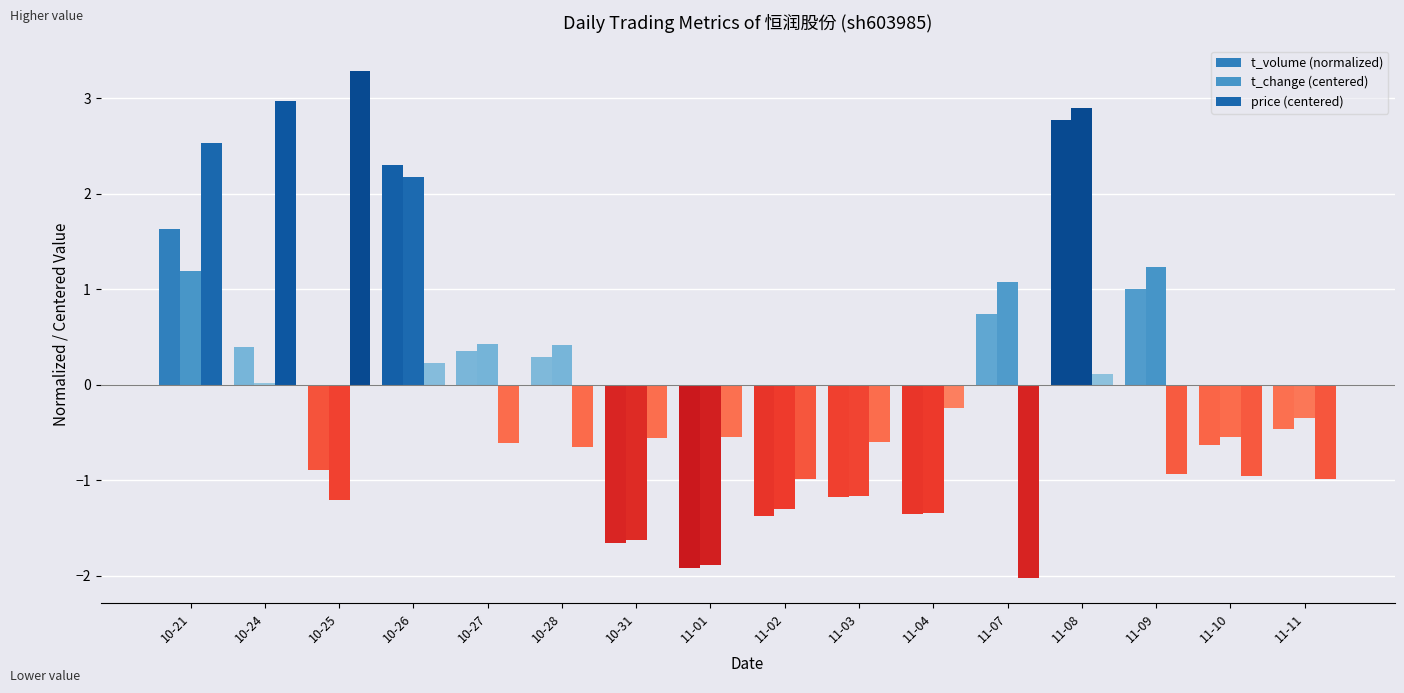

Reading right to left, what are all the values shown in this chart?

t_volume (normalized): -0.5	-0.6	1.0	2.8	0.7	-1.4	-1.2	-1.4	-1.9	-1.7	0.3	0.4	2.3	-0.9	0.4	1.6
t_change (centered): -0.3	-0.5	1.2	2.9	1.1	-1.3	-1.2	-1.3	-1.9	-1.6	0.4	0.4	2.2	-1.2	0.0	1.2
price (centered): -1.0	-1.0	-0.9	0.1	-2.0	-0.2	-0.6	-1.0	-0.6	-0.6	-0.7	-0.6	0.2	3.3	3.0	2.5